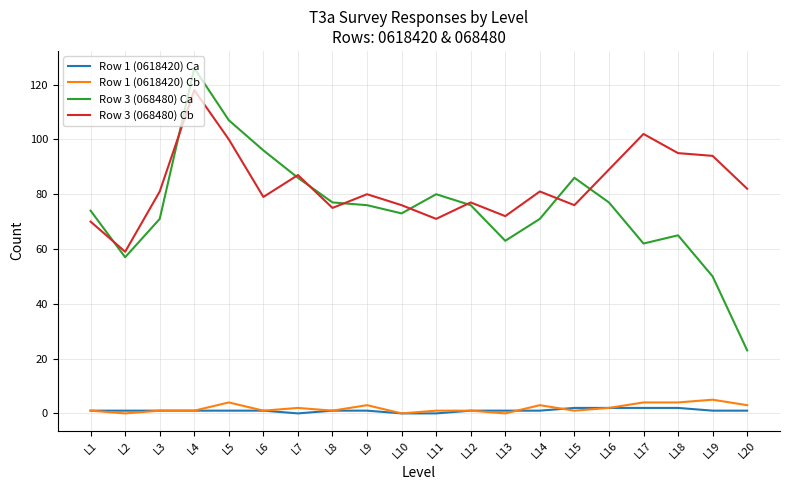

True or false: Row 3 (068480) Cb and Row 1 (0618420) Ca intersect in this chart.

False